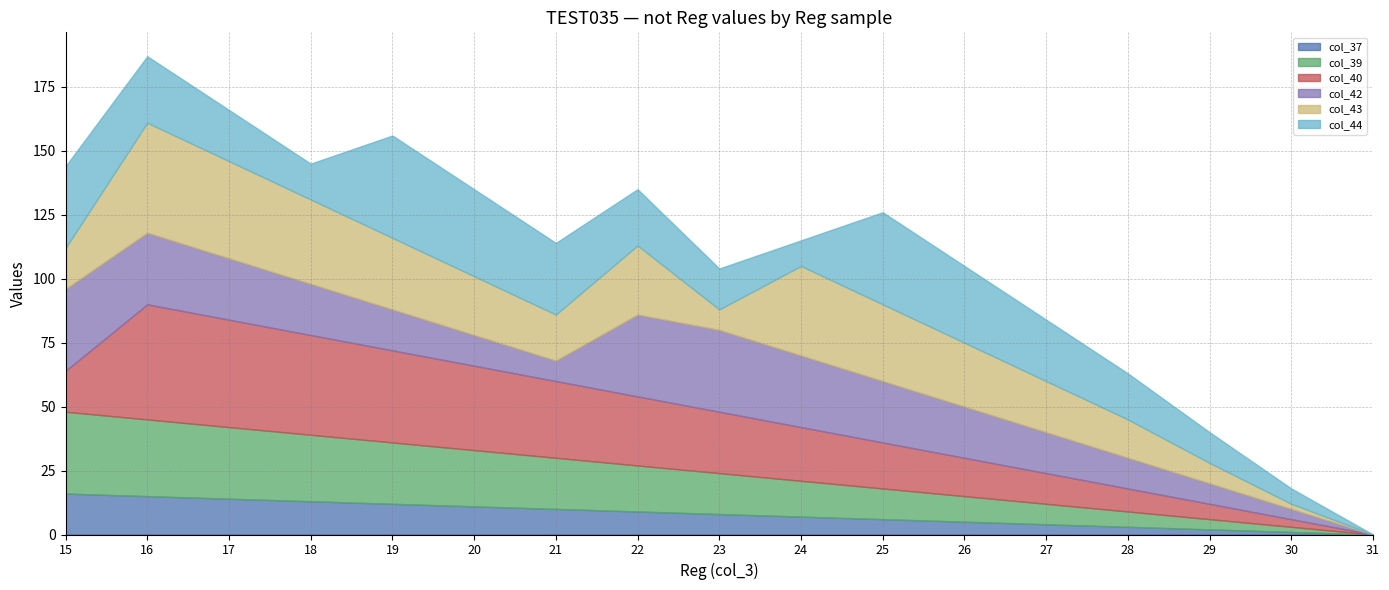

What is the difference between the col_42 values at 22 and 27?

16